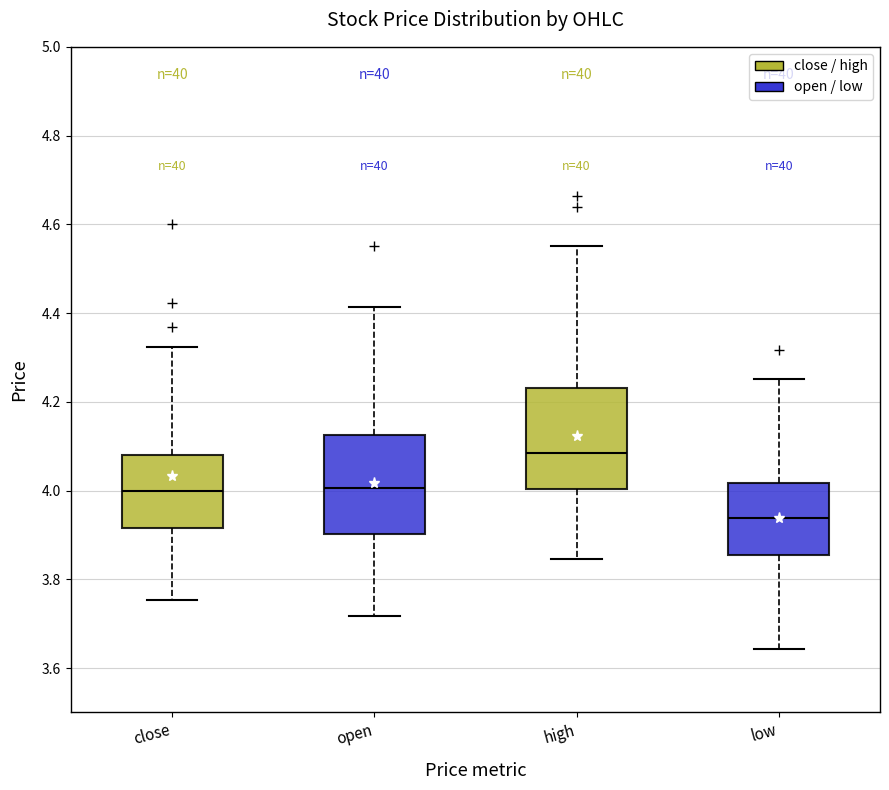

Reading left to right, transcribe this box plot: for each box, give where its median line is, the range the box spans, and where its two whiskers end, as read against the y-axis. The values are not printed on the chart, so give them approximately, as read against the axis.

close: median 4.00, box 3.92 to 4.08, whiskers 3.76 to 4.32
open: median 4.00, box 3.90 to 4.12, whiskers 3.72 to 4.42
high: median 4.08, box 4.00 to 4.24, whiskers 3.84 to 4.56
low: median 3.94, box 3.86 to 4.02, whiskers 3.64 to 4.26